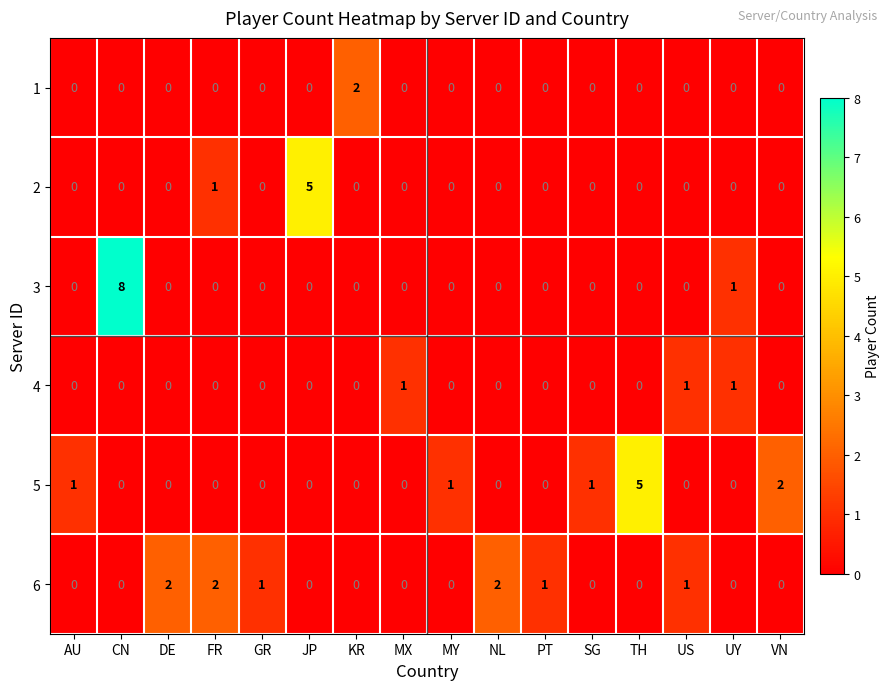

What is the spread (max minus min) of values at US?

1